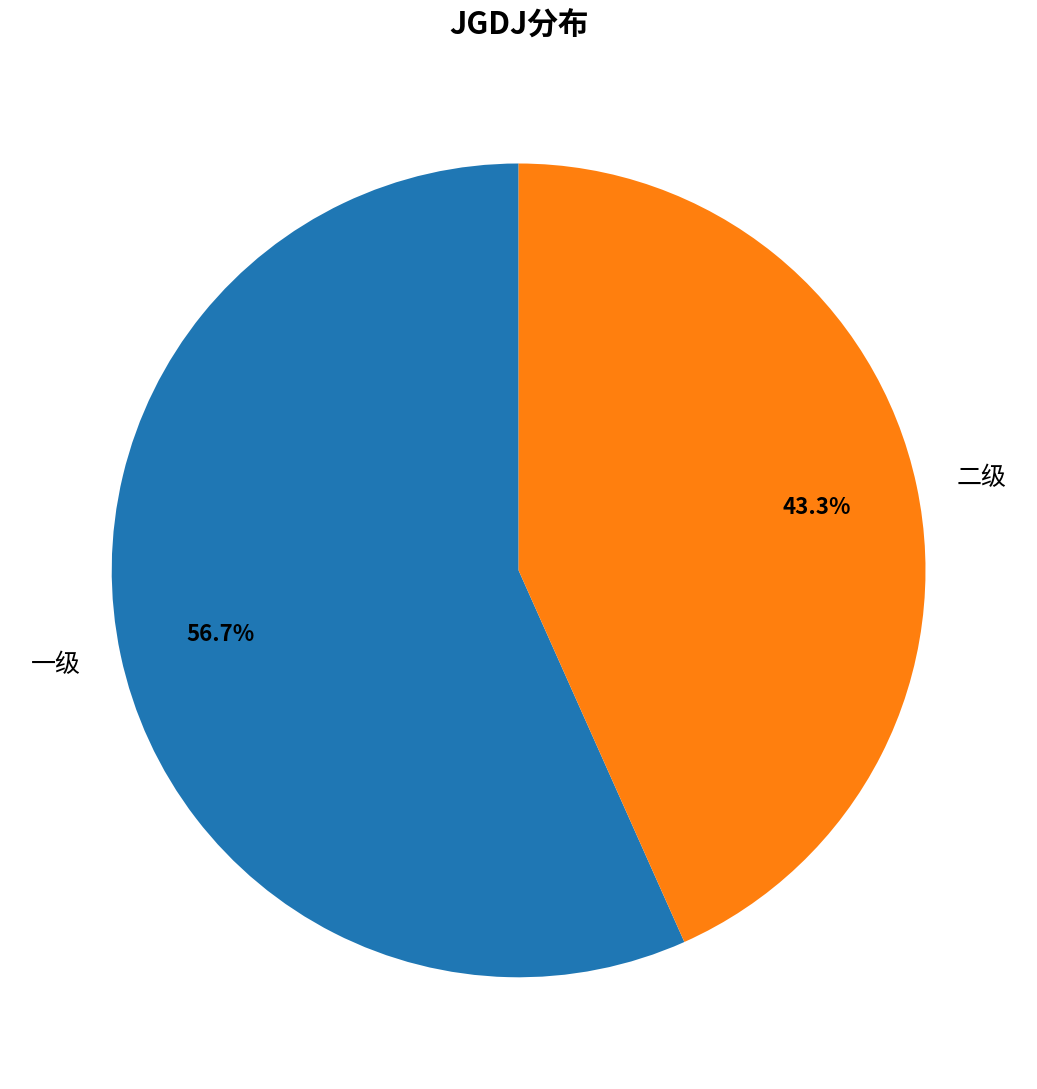

Which has a higher value, 一级 or 二级?

一级